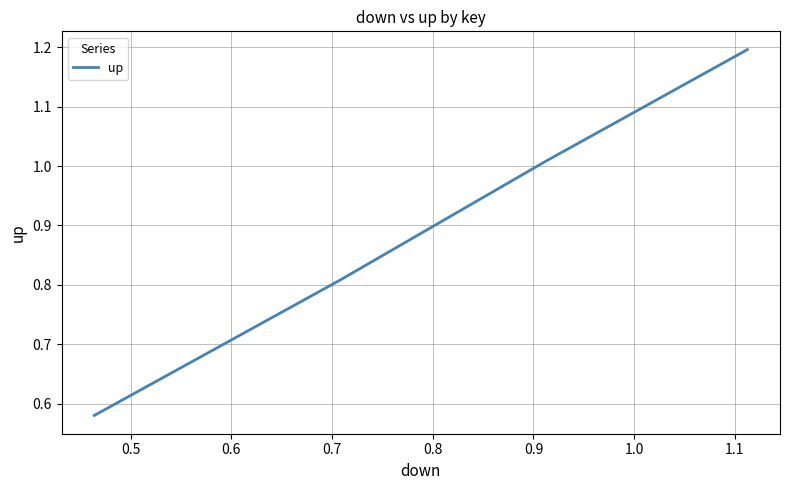

True or false: there are more than 0 points higher than both neighbors.

False